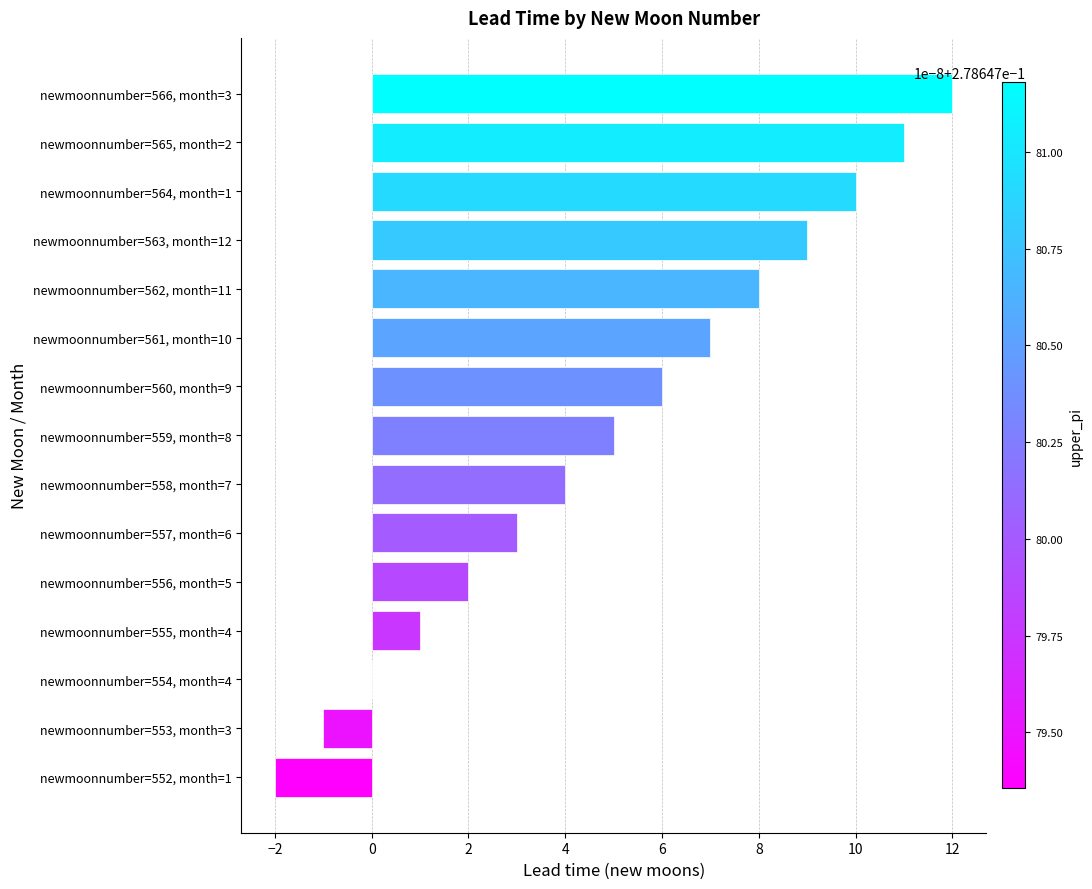

Count the number of data series in this chart.

1